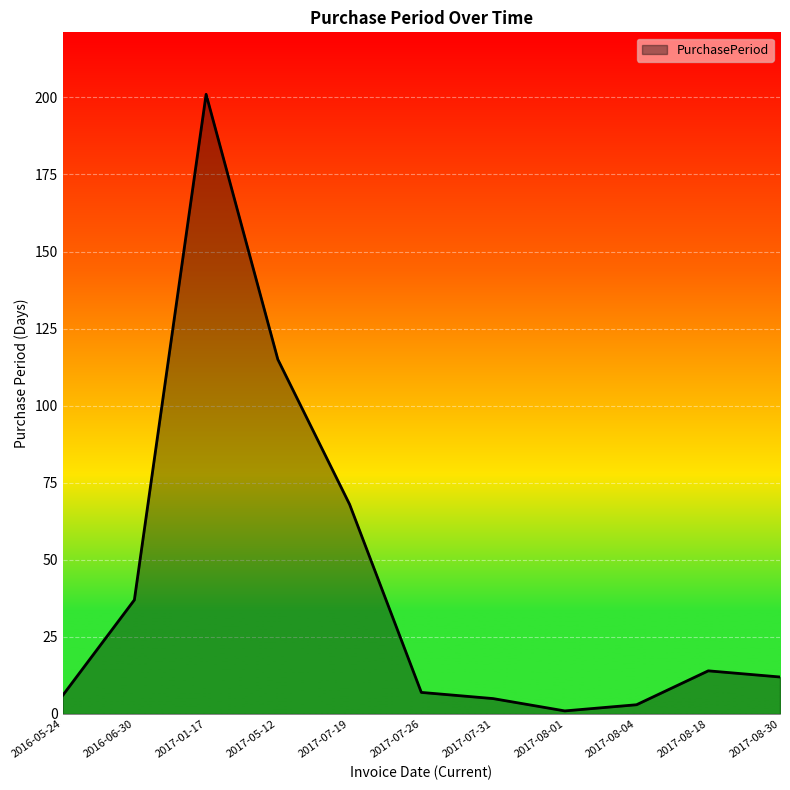

The chart shows a value of 13 at 2016-06-30. True or false?

False